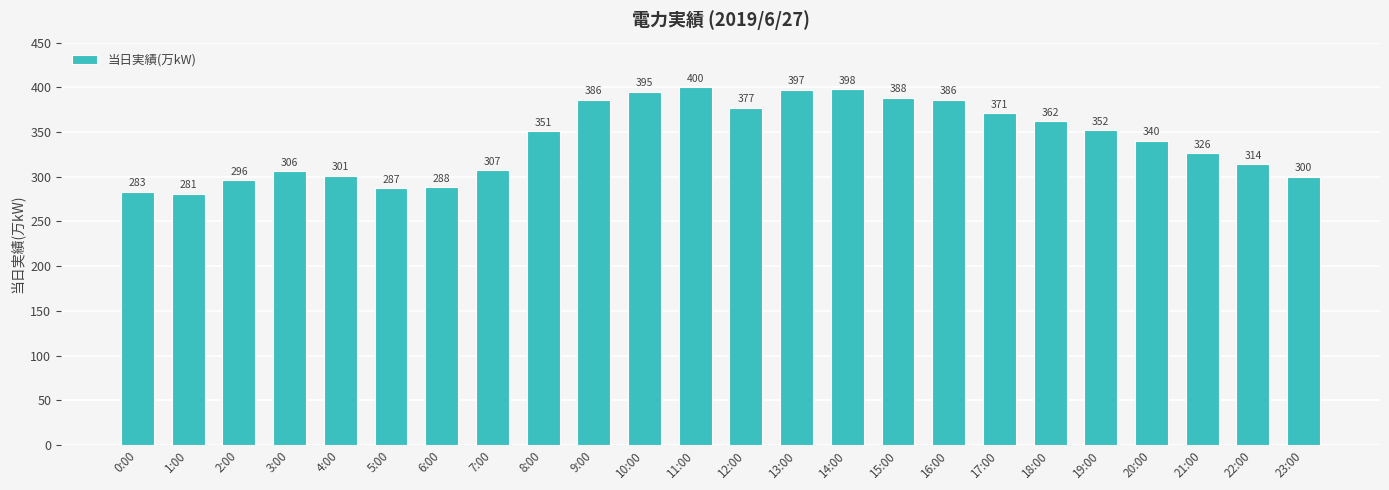

The chart shows a value of 266 at 16:00. True or false?

False